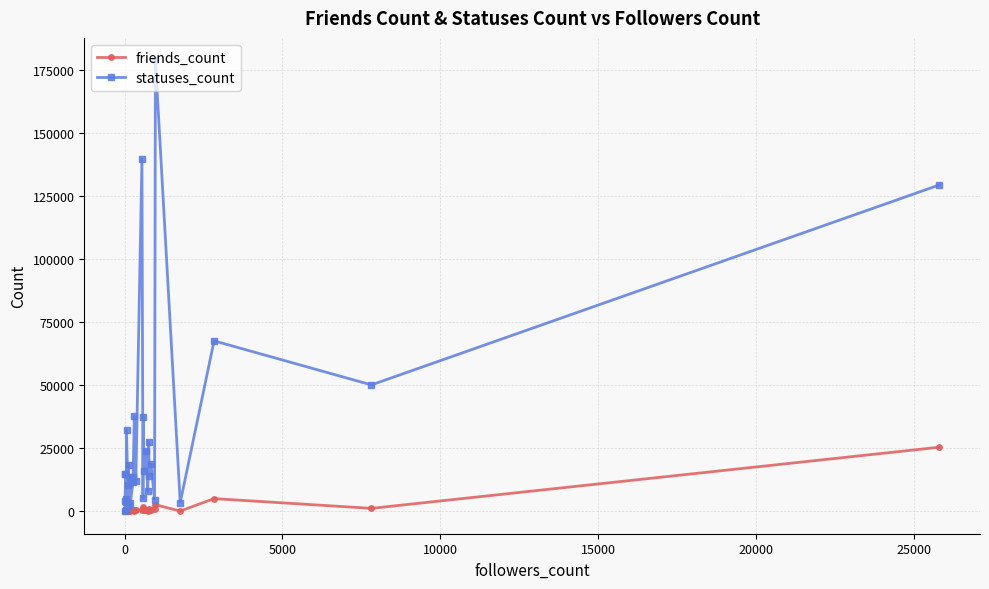

What is the difference between the maximum and minimum values in the statuses_count series?

178616